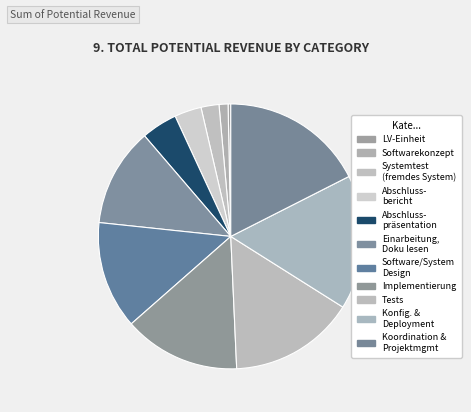

Rank the categories by value from lowest to highest.

LV-Einheit, Softwarekonzept, Systemtest (fremdes System), Abschlussbericht, Abschlusspräsentation, Einarbeitung, Dokumentation lesen, Software/System Design und Architektur, Implementierung, Tests, Konfiguration und Deployment, Koordination und Projektmanagement